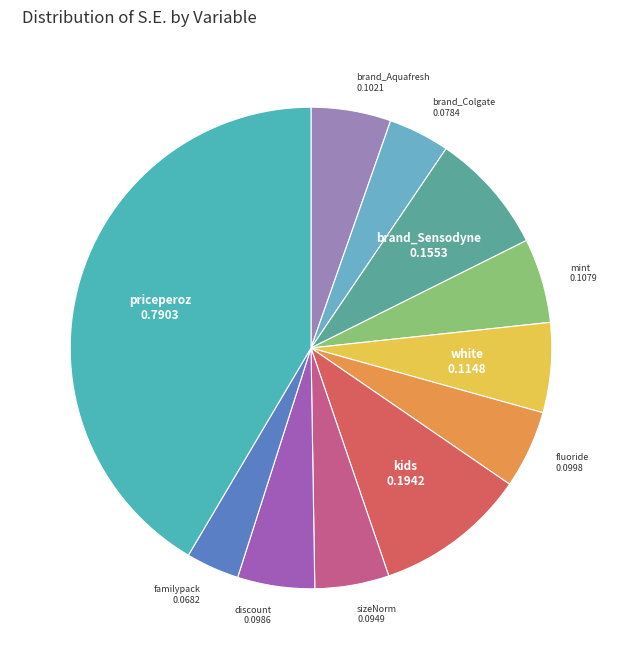

Which category has the smallest portion of the pie?

familypack